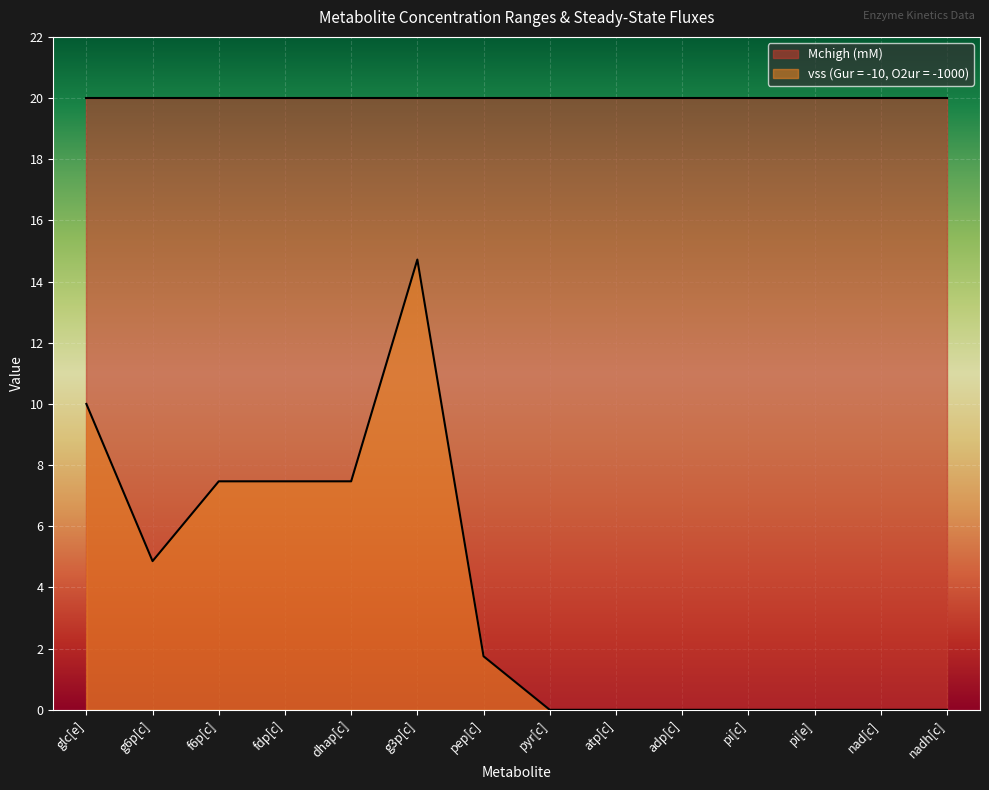

Which has a higher value, fdp[c] or f6p[c]?

fdp[c]